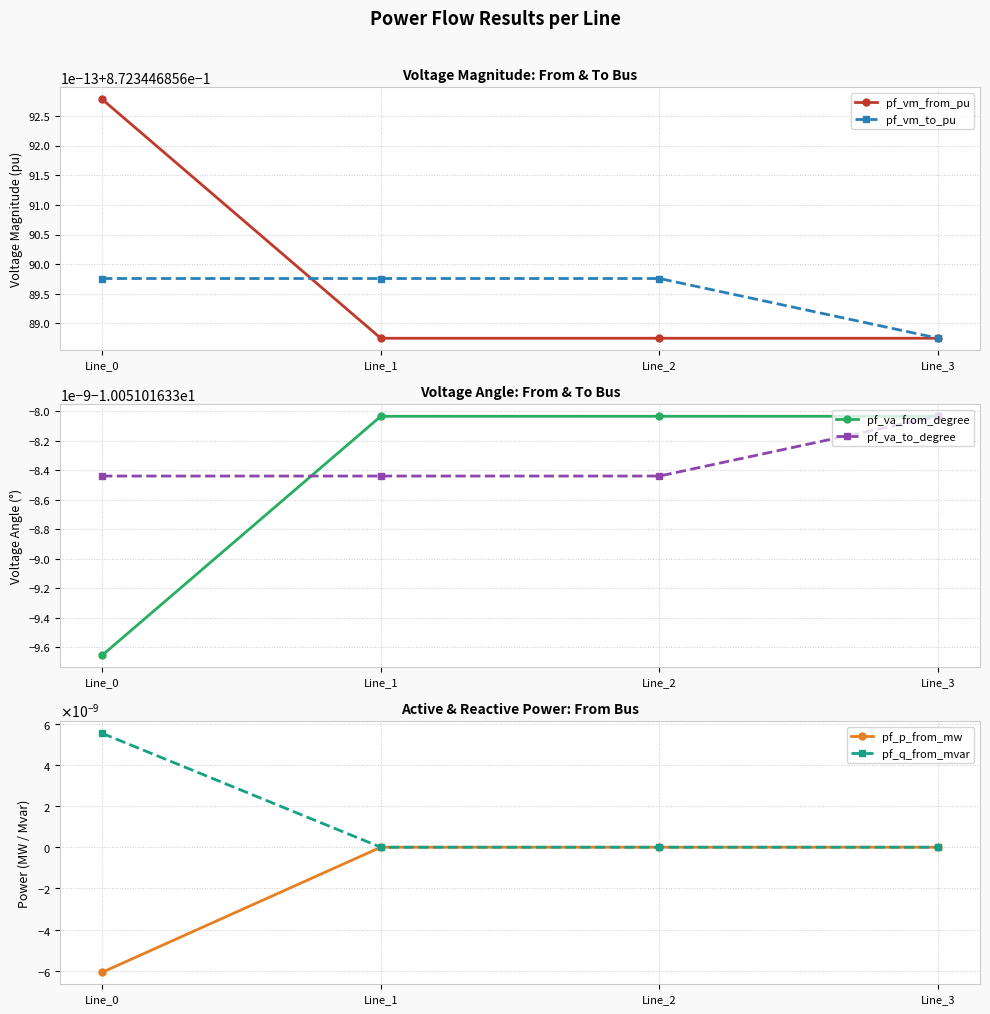

List the labels in order of pf_vm_to_pu value, largest first.

Line_0, Line_1, Line_2, Line_3